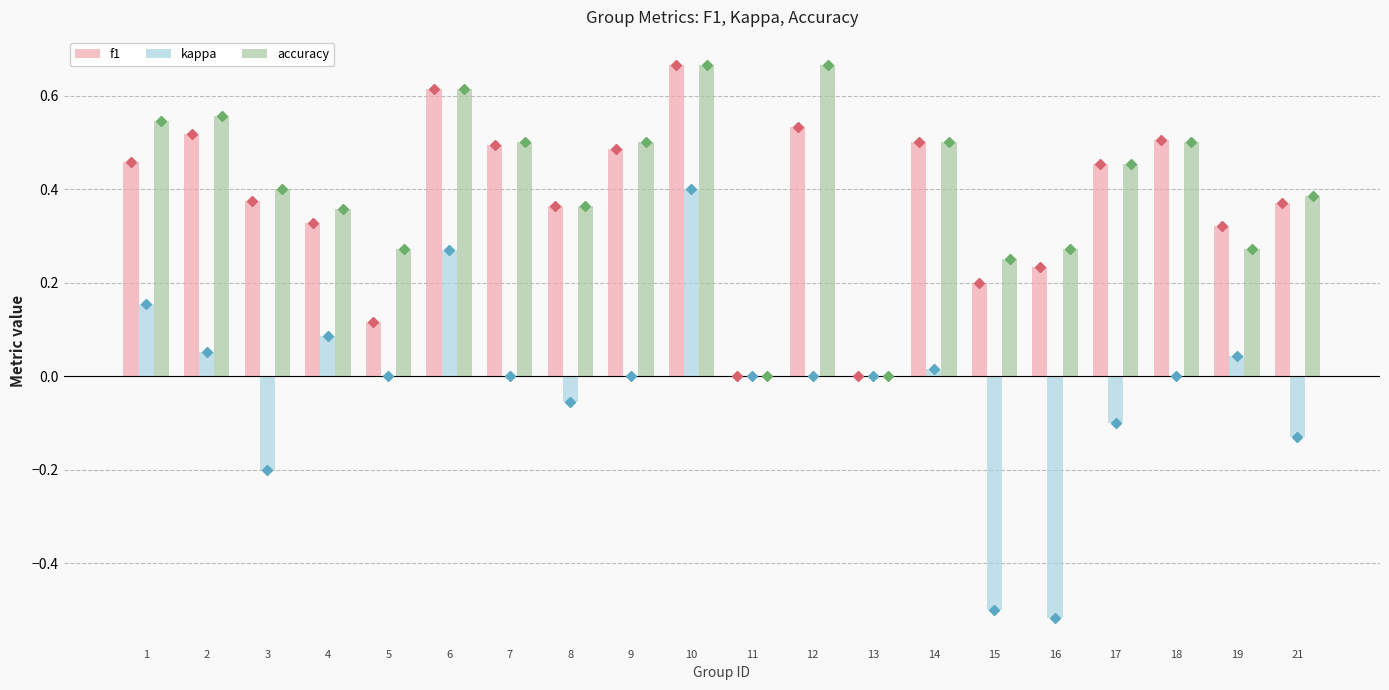

Between 9 and 13, which series saw the biggest shift?

accuracy